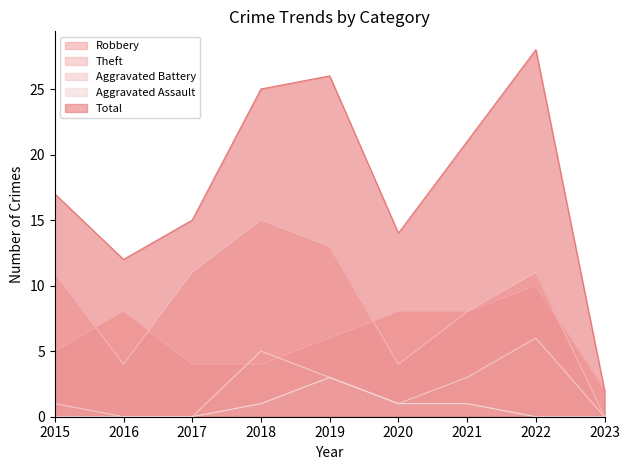

True or false: Aggravated Assault has a value of 0 at 2017.

True